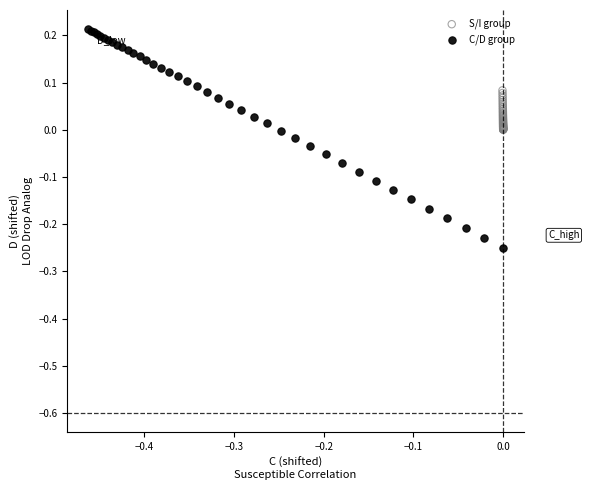

Which series reaches the maximum Y coordinate?

C/D group